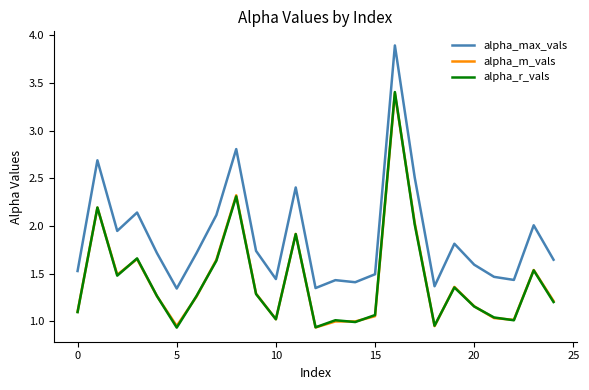

In alpha_max_vals, how many points are higher than both neighbors (excluding endpoints)?

8